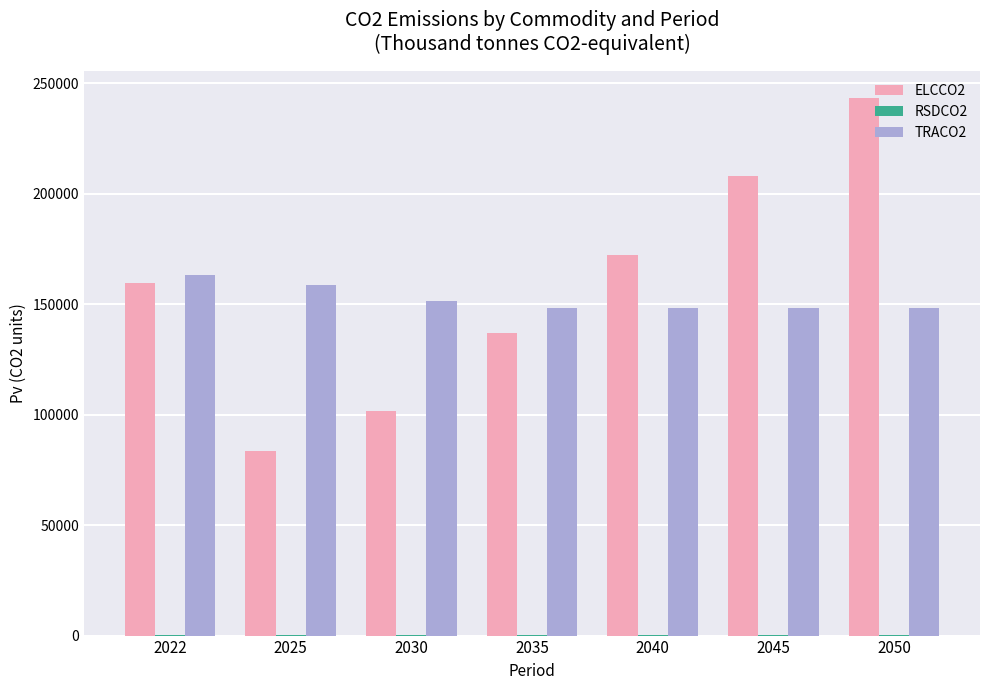

What is the sum of all TRACO2 values?

1066821.2